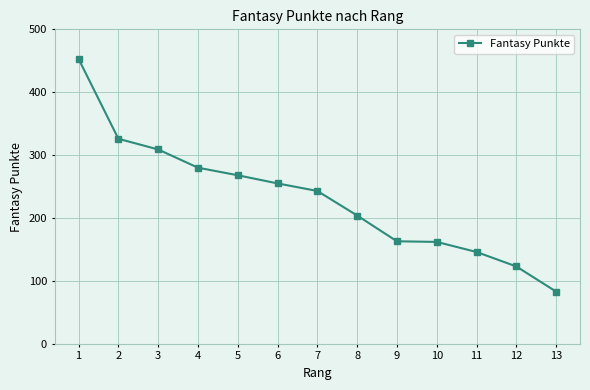

What is the sum of the values at 1 and 7?

696